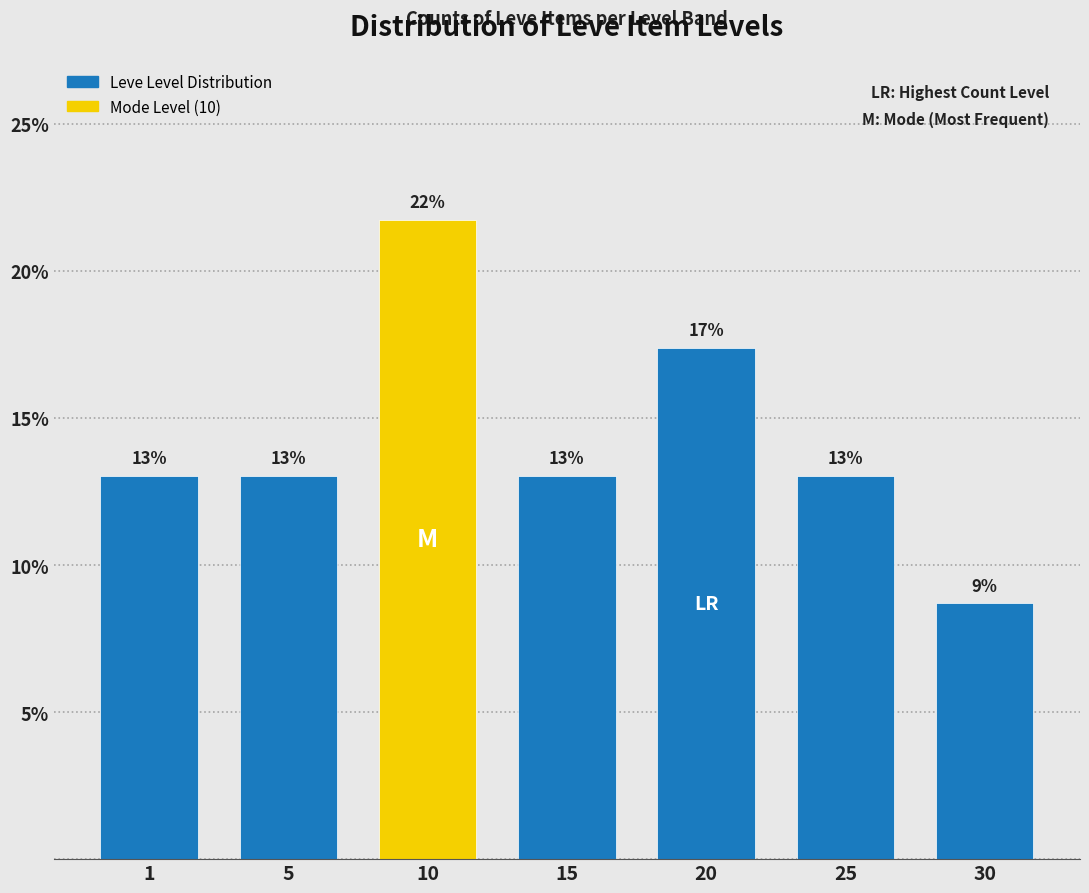

What is the sum of all values?

100.0